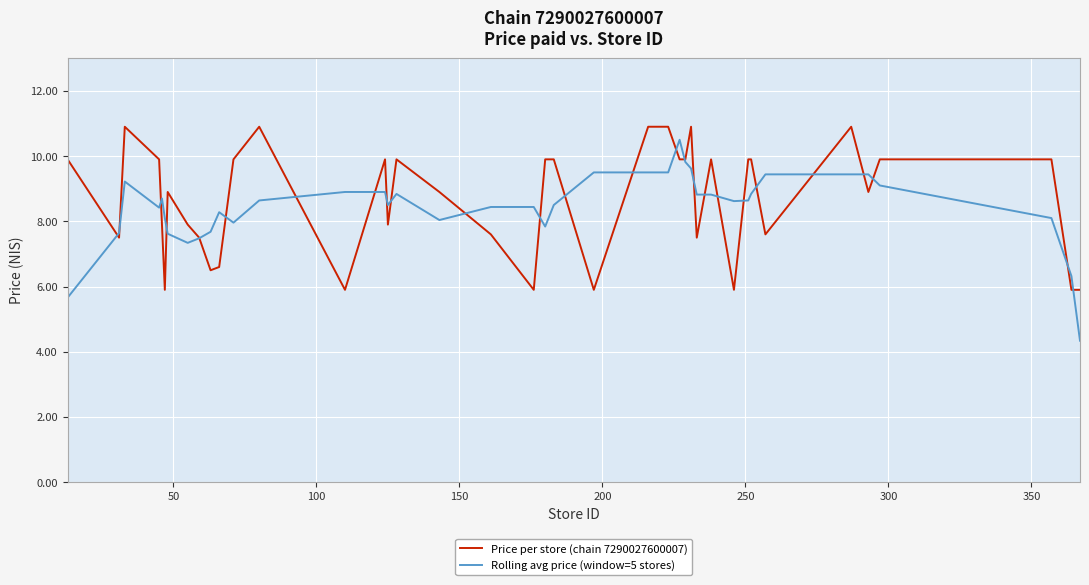

What is the greatest value displayed?

10.9